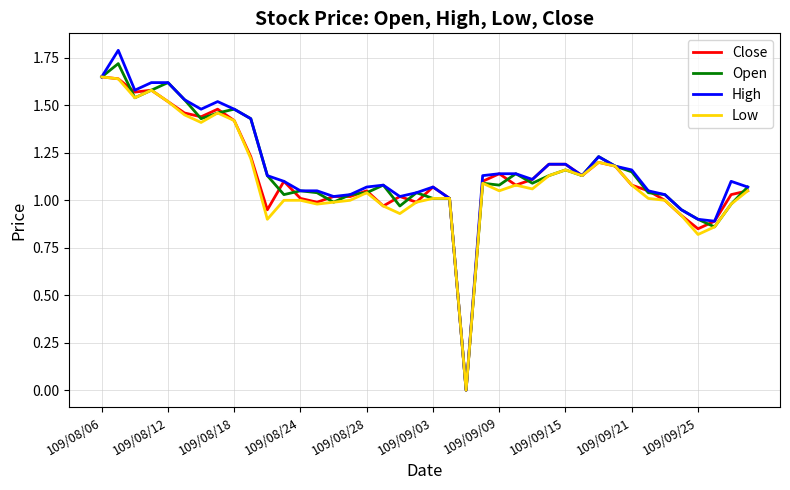

What is the maximum value for High?

1.8